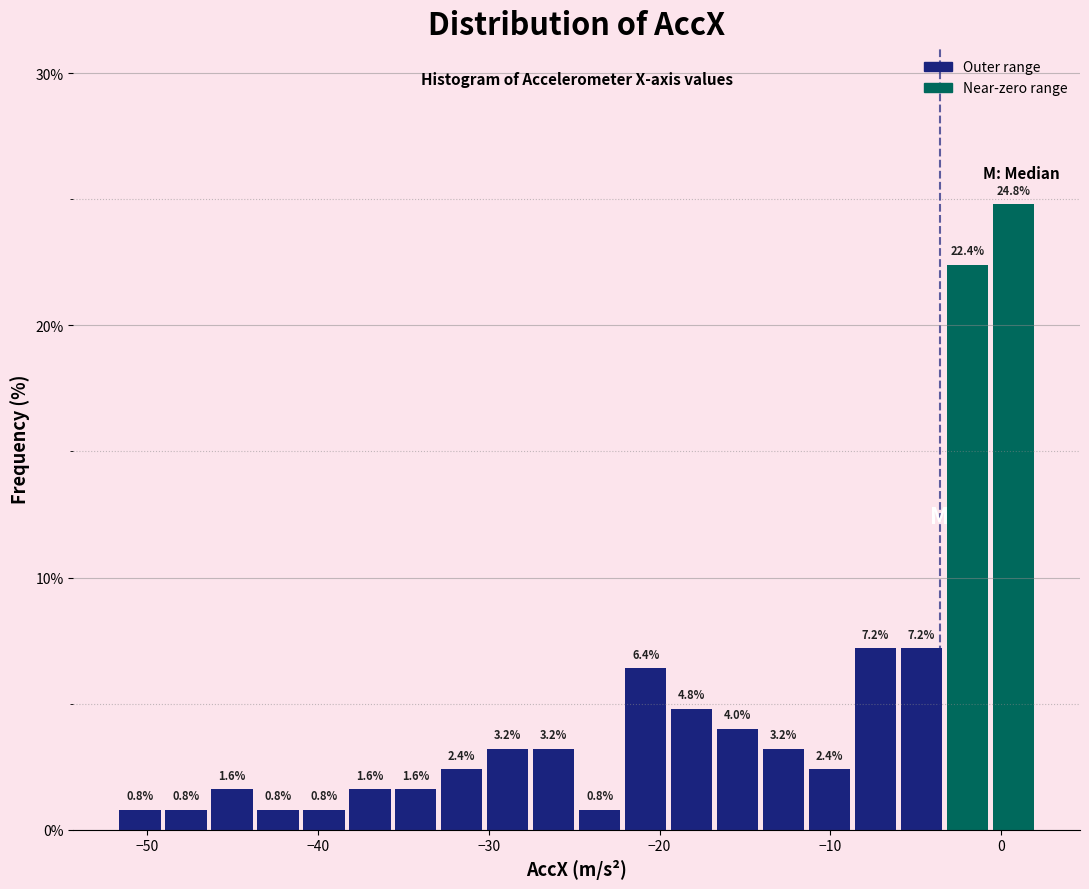

Around what value on the x-axis is the tallest bar? Give the approximate position of its centre, as read against the axis.

1